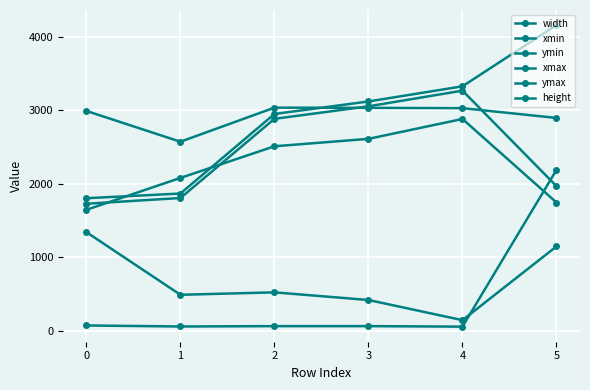

List the series in order of their peak value, highest first.

ymax, ymin, xmax, xmin, height, width